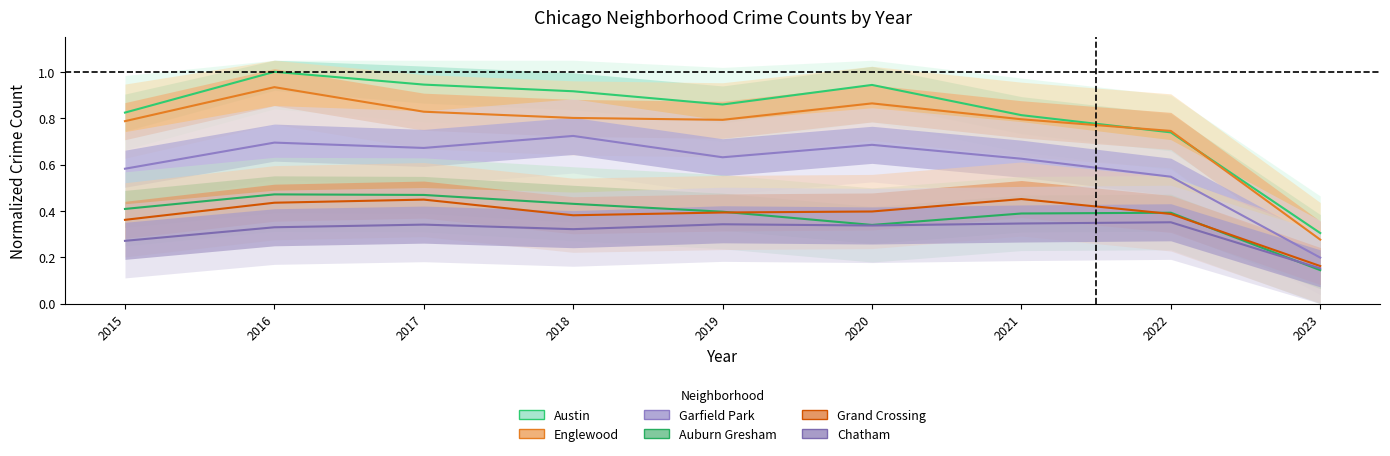

Reading left to right, transcribe all the data shown in this chart.

Austin: 2015=0.8	2016=1.0	2017=0.9	2018=0.9	2019=0.9	2020=0.9	2021=0.8	2022=0.7	2023=0.3
Englewood: 2015=0.8	2016=0.9	2017=0.8	2018=0.8	2019=0.8	2020=0.9	2021=0.8	2022=0.7	2023=0.3
Garfield Park: 2015=0.6	2016=0.7	2017=0.7	2018=0.7	2019=0.6	2020=0.7	2021=0.6	2022=0.5	2023=0.2
Auburn Gresham: 2015=0.4	2016=0.5	2017=0.5	2018=0.4	2019=0.4	2020=0.3	2021=0.4	2022=0.4	2023=0.1
Grand Crossing: 2015=0.4	2016=0.4	2017=0.4	2018=0.4	2019=0.4	2020=0.4	2021=0.5	2022=0.4	2023=0.2
Chatham: 2015=0.3	2016=0.3	2017=0.3	2018=0.3	2019=0.3	2020=0.3	2021=0.3	2022=0.4	2023=0.2